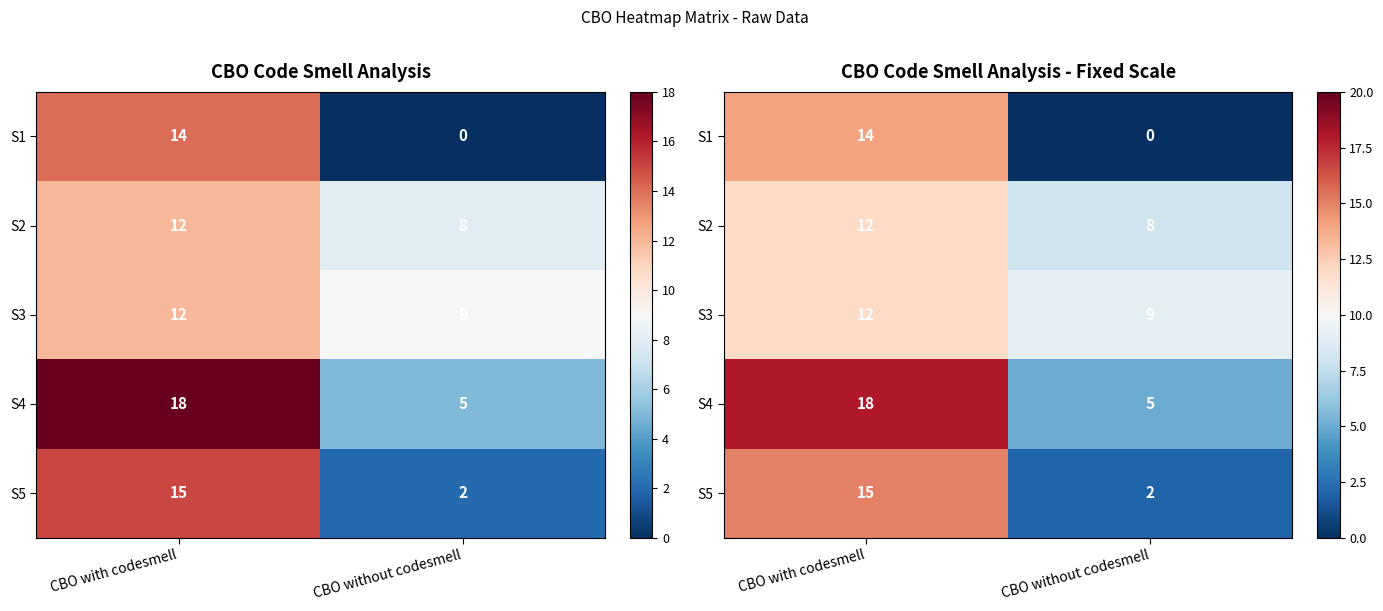

What is the difference between the highest and lowest values at CBO with codesmell?

6